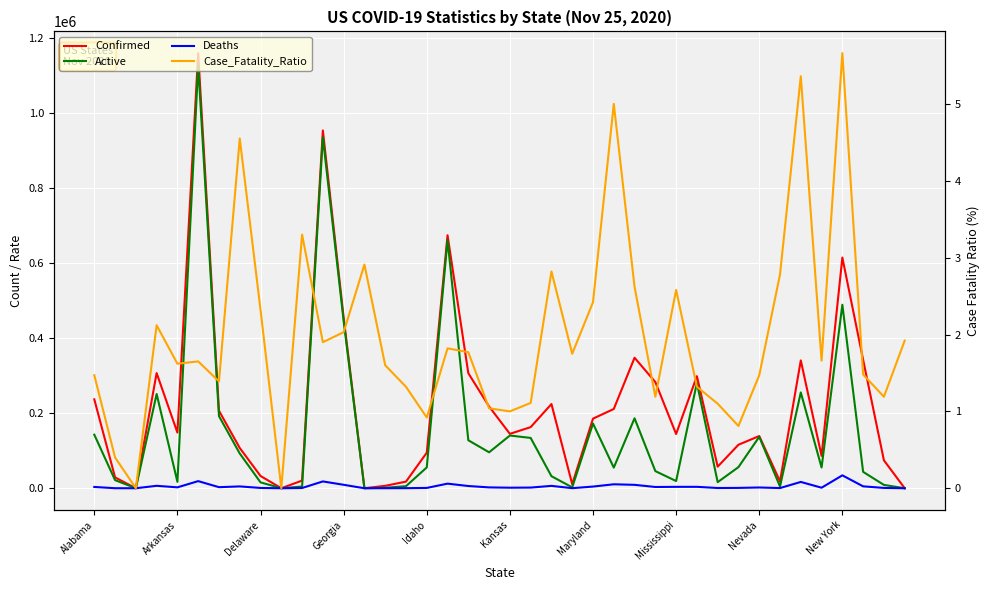

Which series has the largest range (max minus min)?

Confirmed